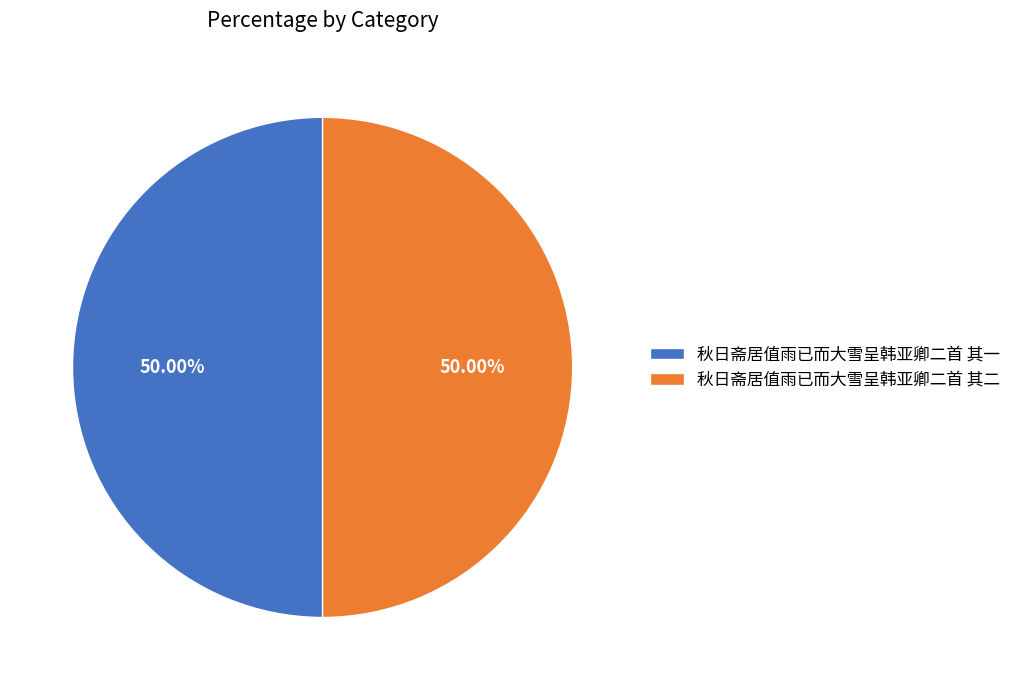

Approximately how many times larger is the value at 秋日斋居值雨已而大雪呈韩亚卿二首 其二 compared to 秋日斋居值雨已而大雪呈韩亚卿二首 其一?

1.0